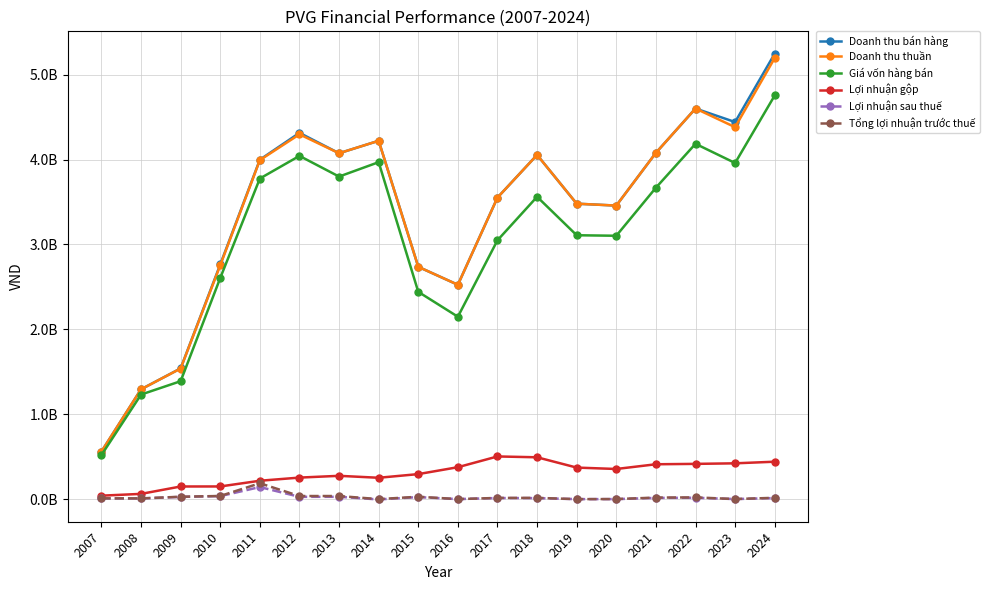

List the series in order of their peak value, highest first.

Doanh thu bán hàng, Doanh thu thuần, Giá vốn hàng bán, Lợi nhuận gộp, Tổng lợi nhuận trước thuế, Lợi nhuận sau thuế